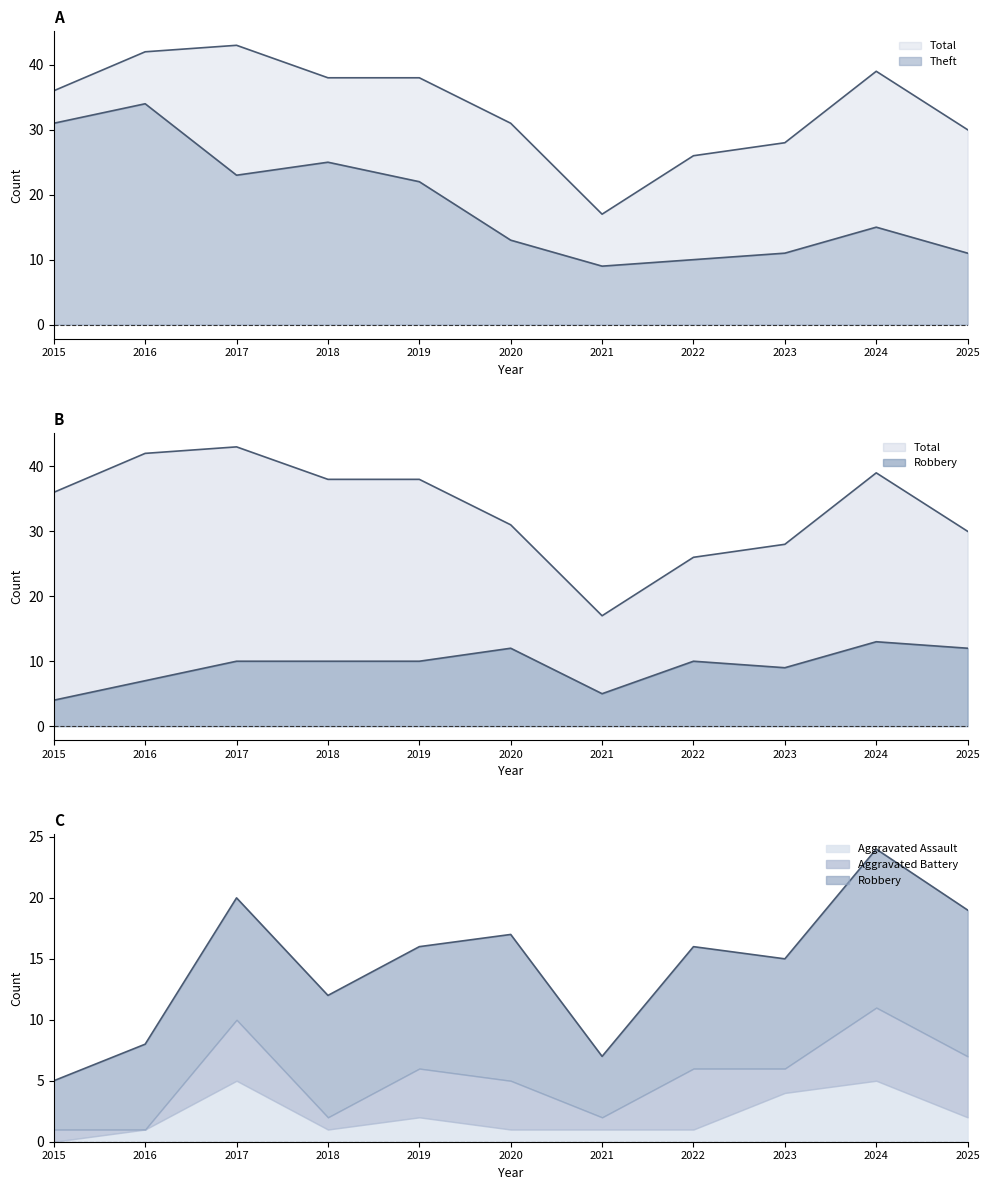

Does the chart display data point markers on the line(s)?

No